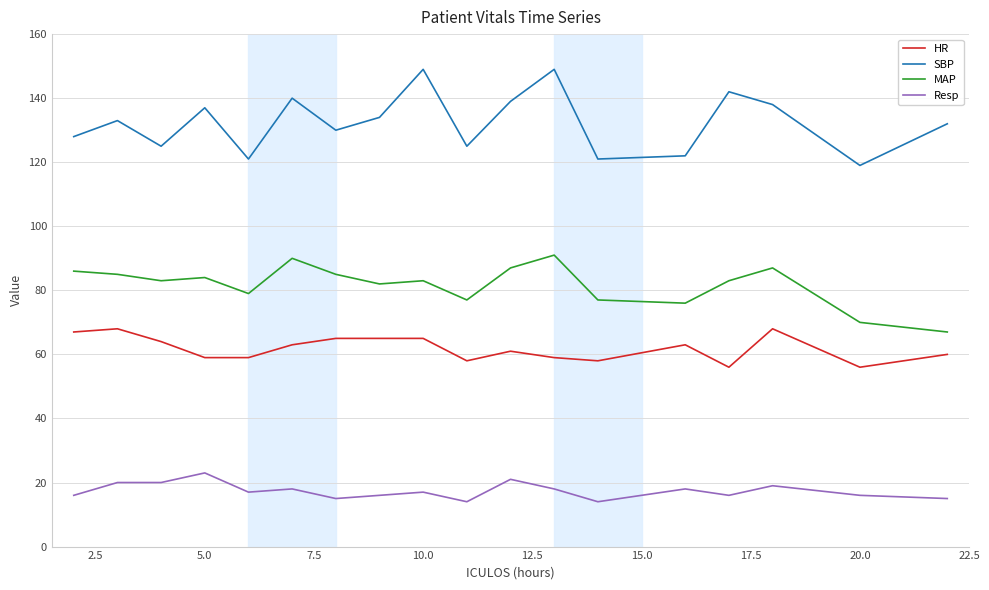

Which series has the largest range (max minus min)?

SBP